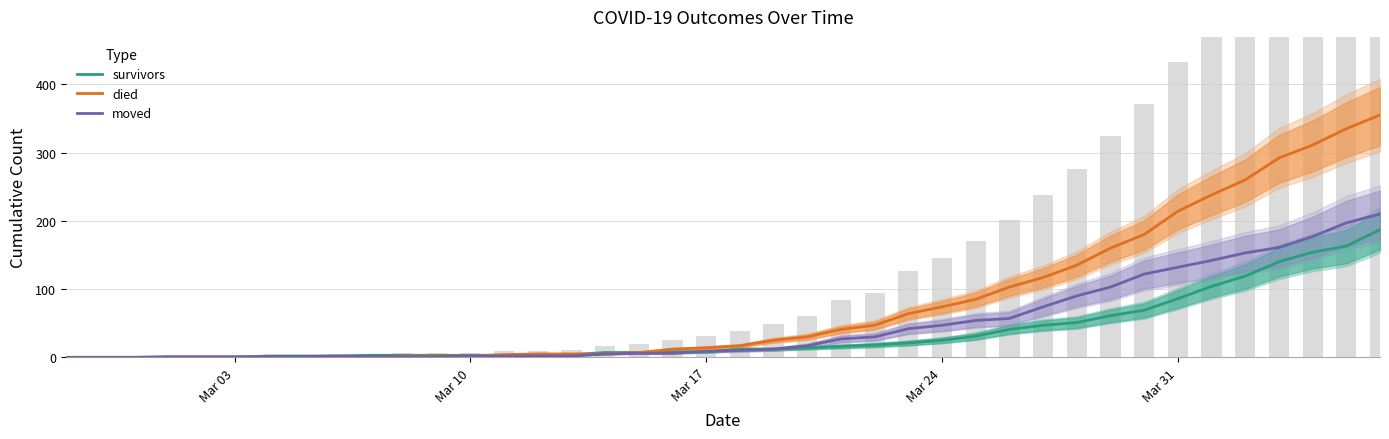

Reading right to left, what are all the values shown in this chart?

survivors: 187	163	154	140	119	104	86	69	61	51	47	41	31	25	21	18	16	14	12	12	8	8	7	7	4	3	3	3	3	3	3	2	2	2	0	0	0	0	0	0
died: 355	335	311	292	260	238	214	180	160	135	117	103	85	74	64	47	41	30	25	17	14	12	7	5	5	5	4	2	2	2	0	0	0	0	0	0	0	0	0	0
moved: 210	197	177	161	153	142	132	122	103	90	74	57	54	47	42	30	27	17	12	10	9	6	6	5	2	2	2	2	1	1	1	2	1	1	1	1	1	0	0	0